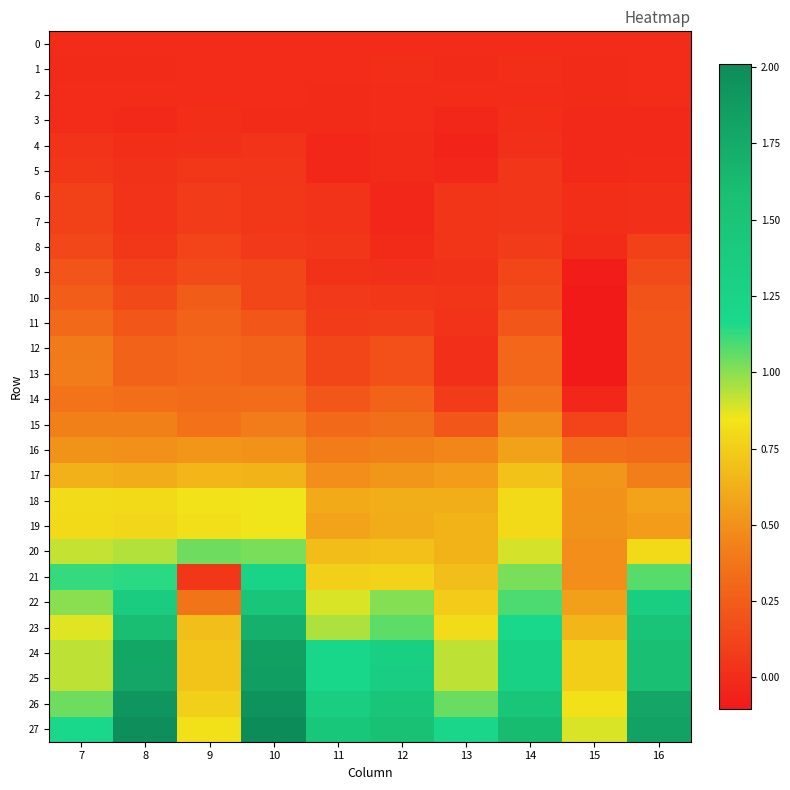

What is the total value across all series at 9?

10.3